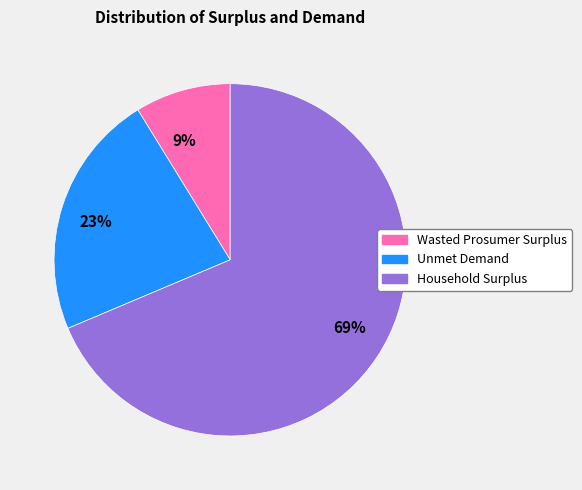

True or false: 69% accounts for 69% of the total.

True